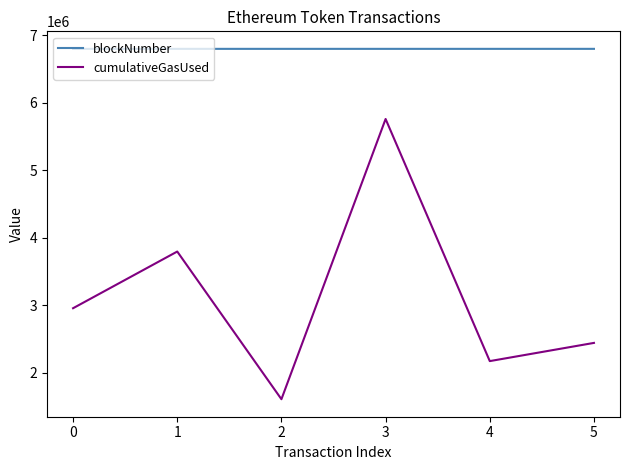

What is the difference between the maximum and second lowest values in the cumulativeGasUsed series?

3586443